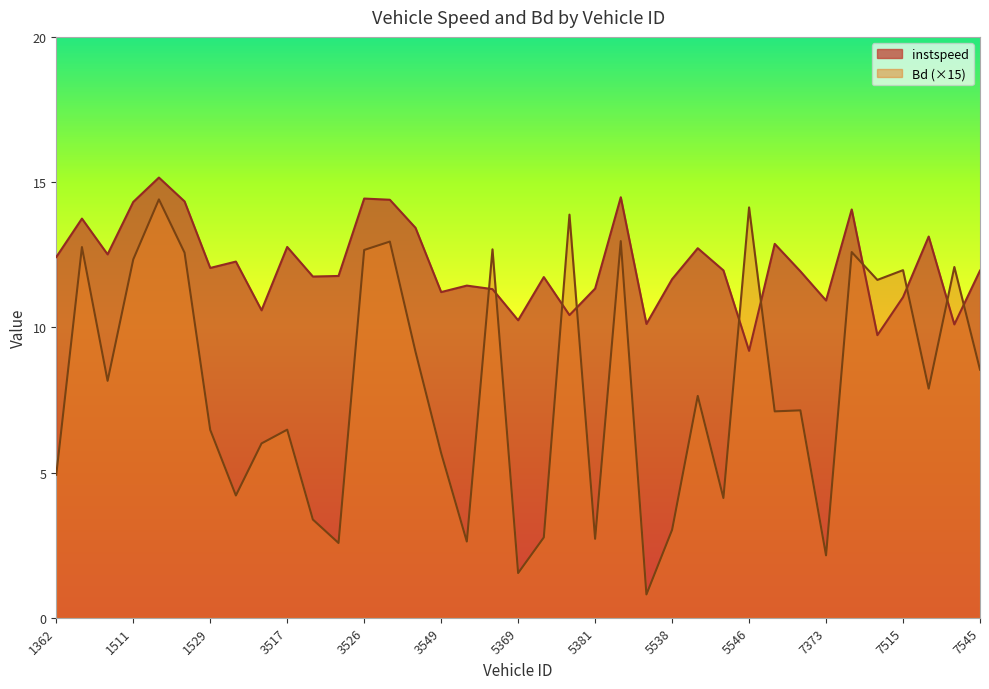

True or false: Bd has a value of 13.8 at 7526.0.

False